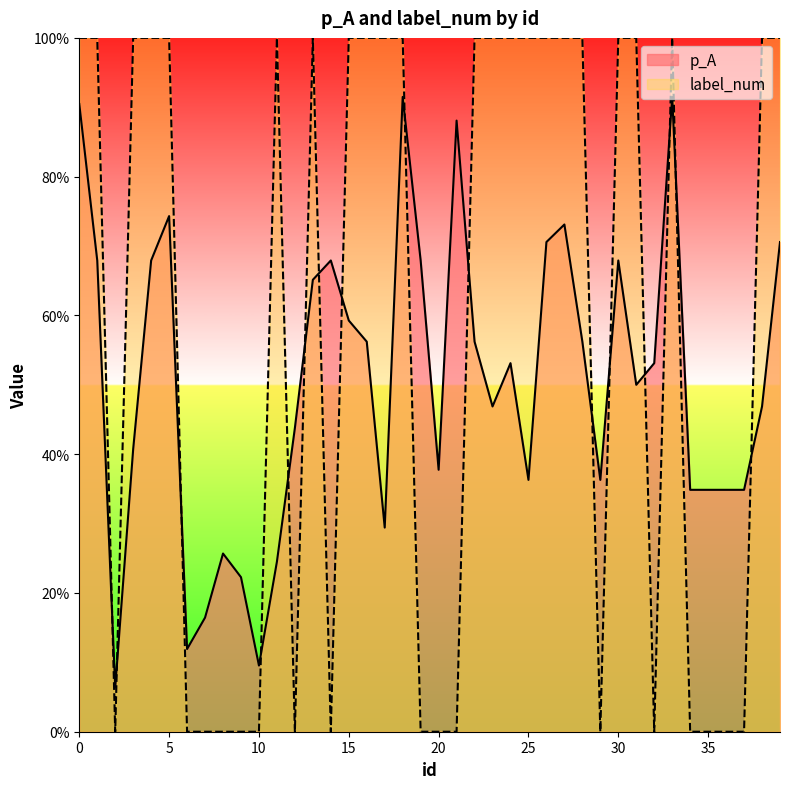

Rank the series by their maximum value, from lowest to highest.

p_A, label_num